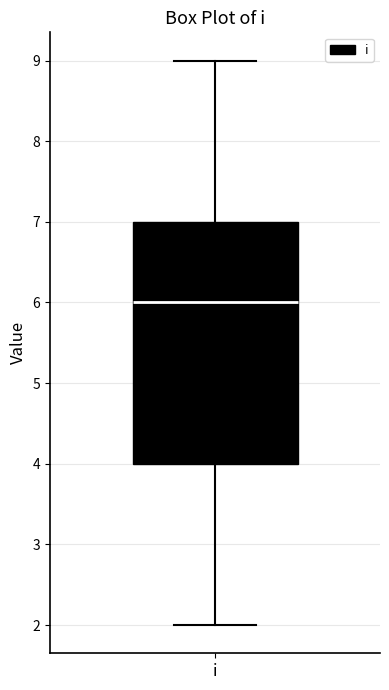

Where does the lower whisker of the box for i end on the y-axis? The values are not printed on the chart, so give them approximately, as read against the axis.

2